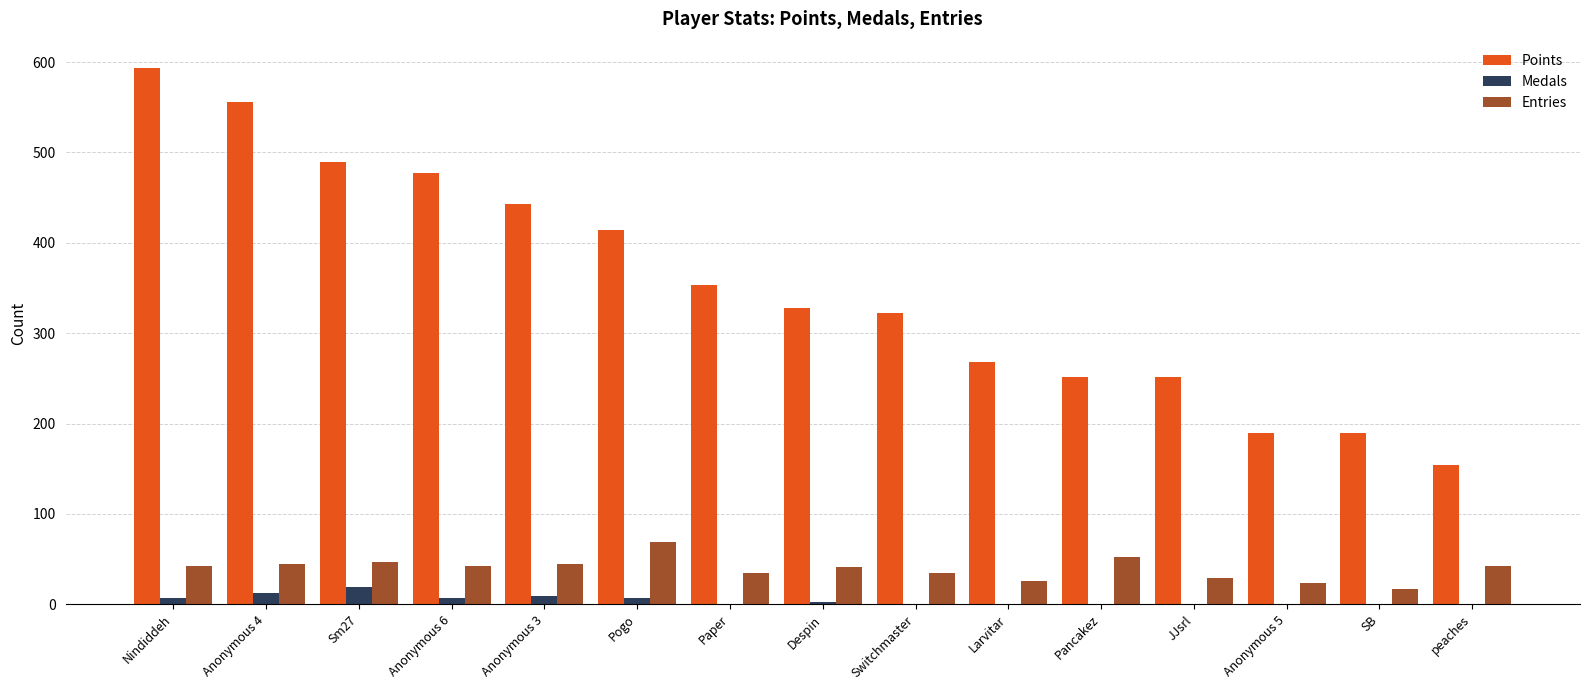

At which category is the sum across all series the highest?

Nindiddeh